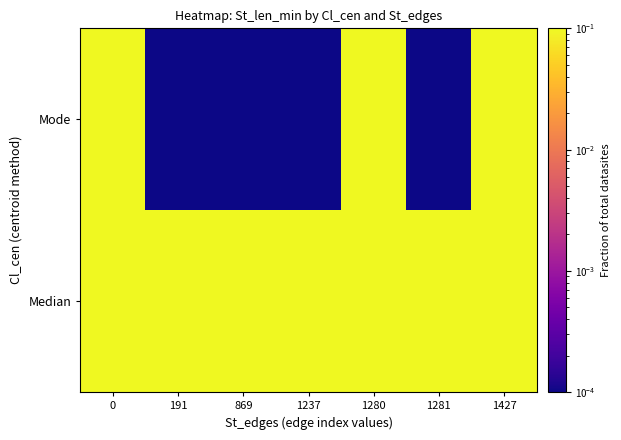

Reading right to left, list all the values displayed in this chart.

Median: 1427=0.1	1281=0.1	1280=0.1	1237=0.1	869=0.1	191=0.1	0=0.1
Mode: 1427=0.1	1281=0.0	1280=0.1	1237=0.0	869=0.0	191=0.0	0=0.1